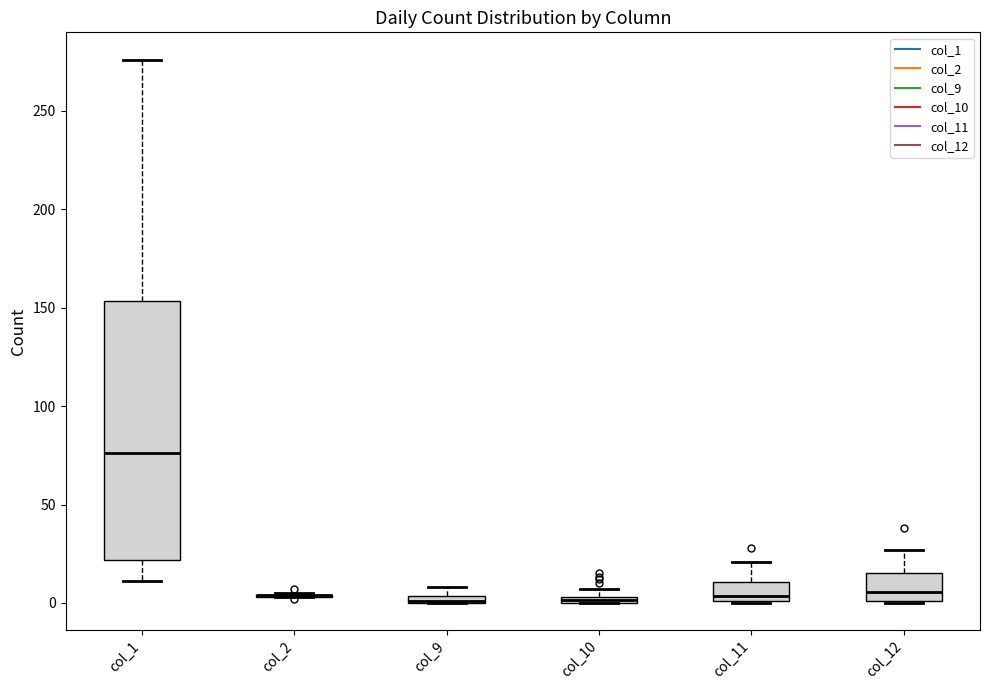

Comparing the boxes themselves (not the whiskers), which one is the tallest?

col_1